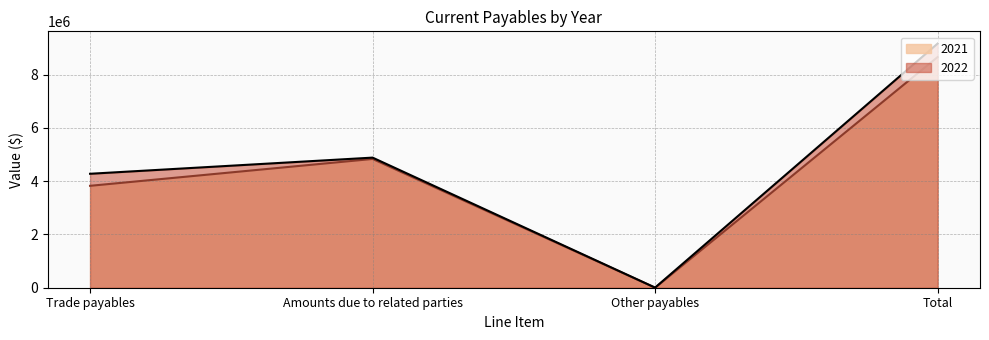

True or false: 2021 has a value of 8656925 at Total.

True